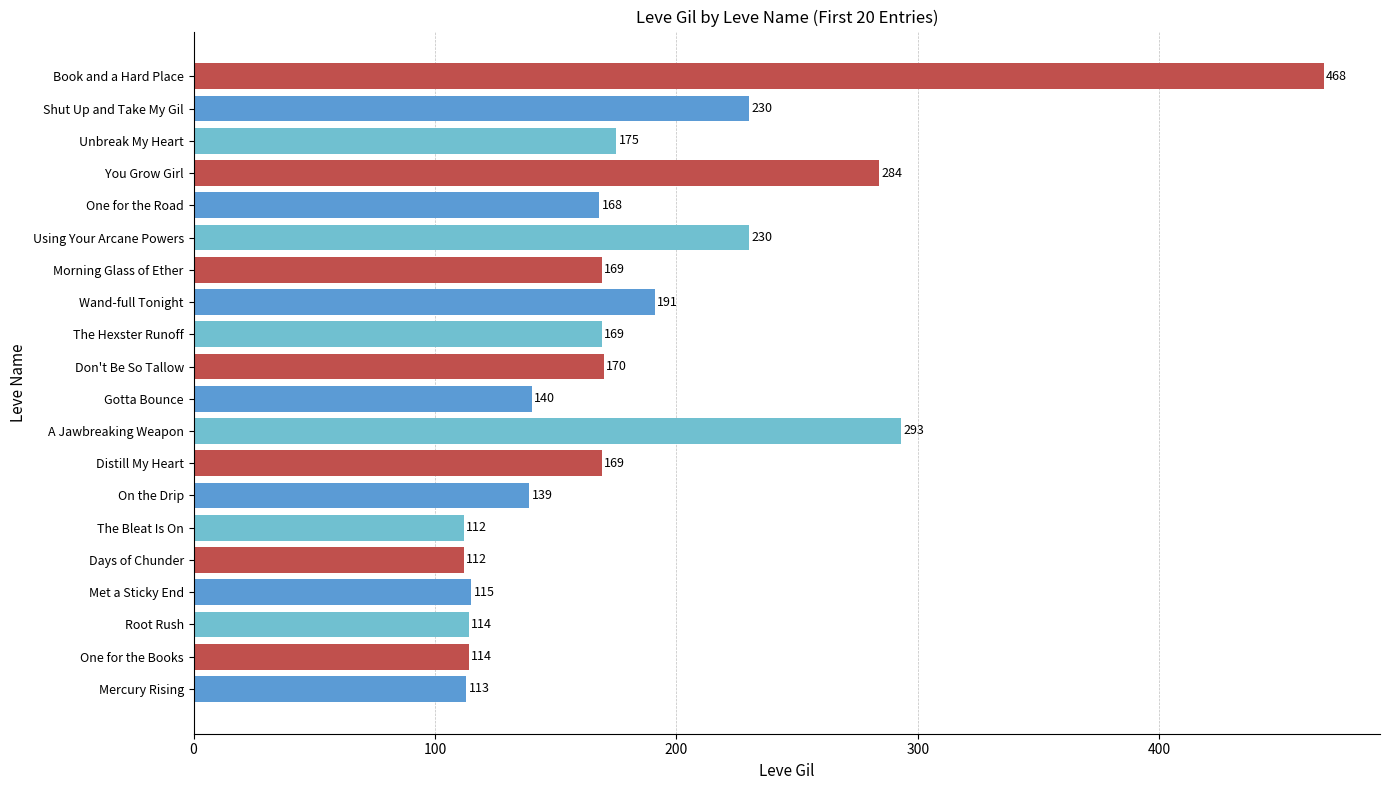

Where is the data nearest to the value 290?

A Jawbreaking Weapon